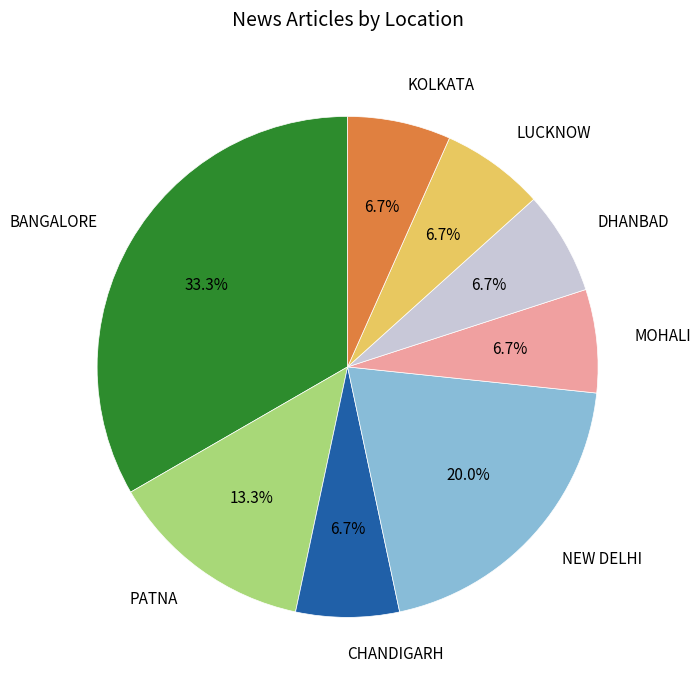

Approximately how many times larger is the value at BANGALORE compared to NEW DELHI?

1.7